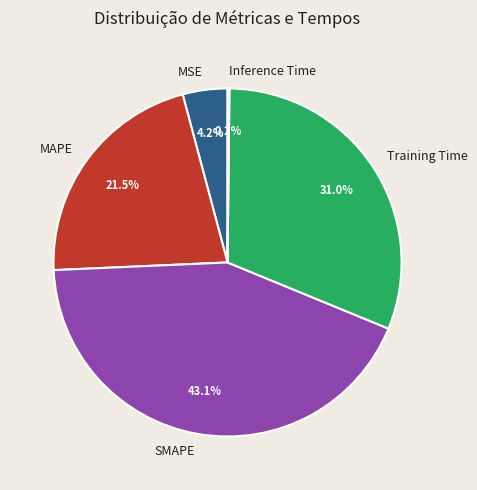

True or false: SMAPE accounts for 43% of the total.

True